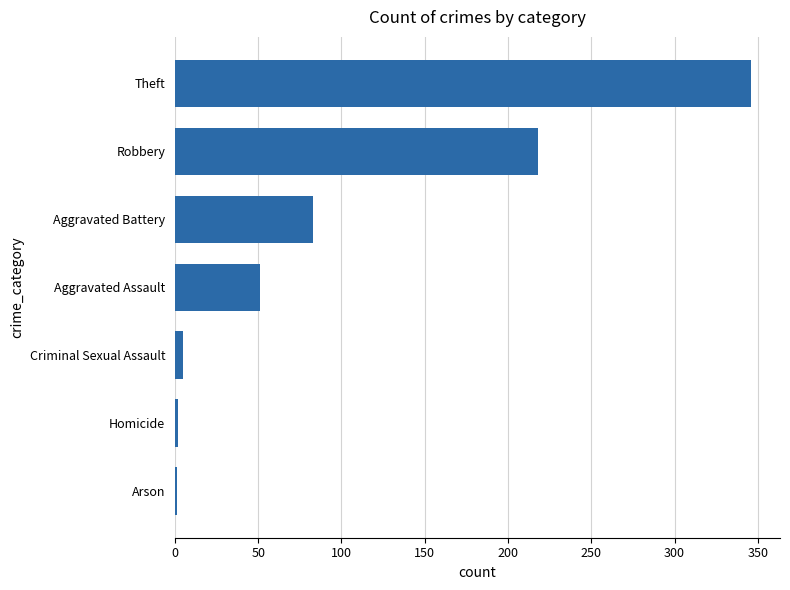

At which label is the value closest to 173?

Robbery